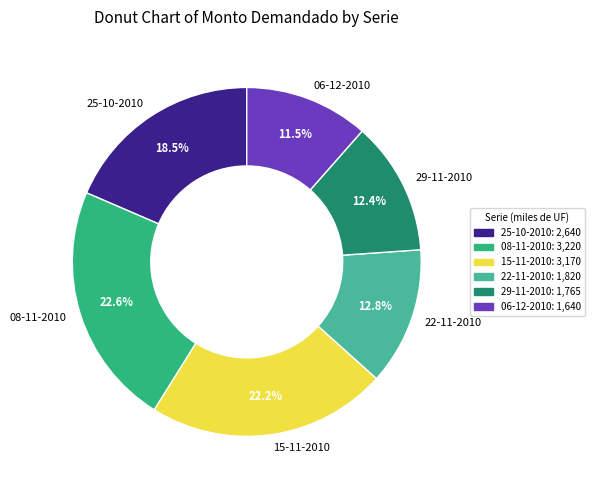

Is the sum of 06-12-2010 and 15-11-2010 greater than half?

No